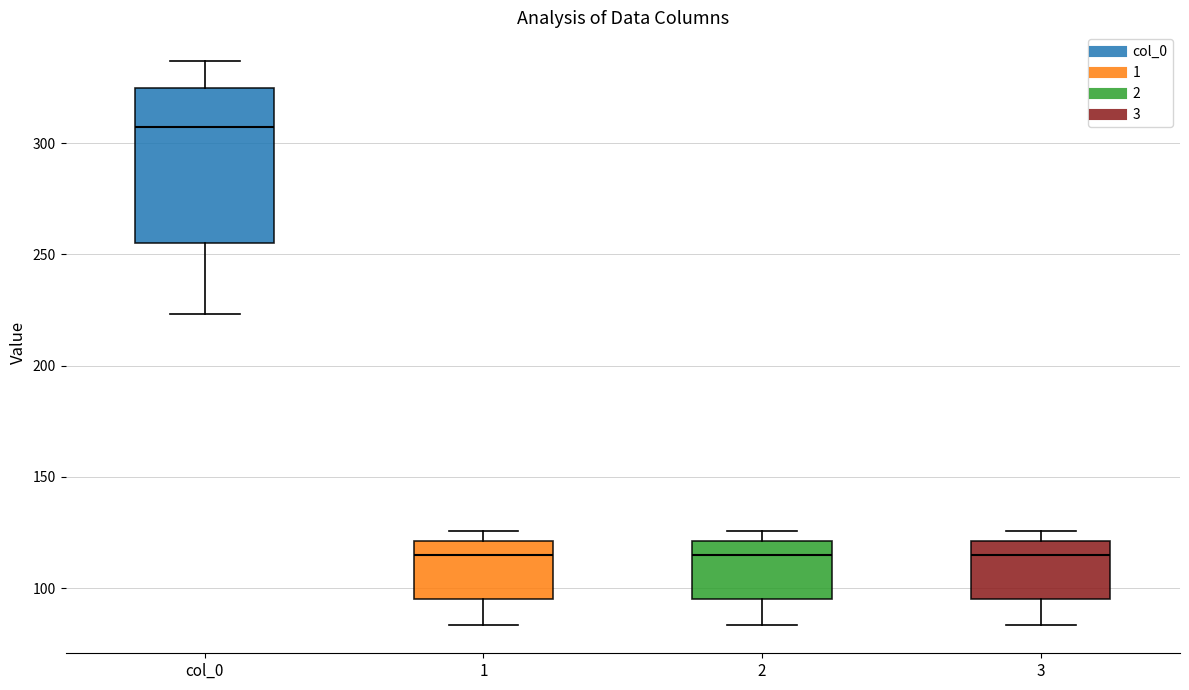

Where is the lower edge of the box for 2 on the y-axis? The values are not printed on the chart, so give them approximately, as read against the axis.

95